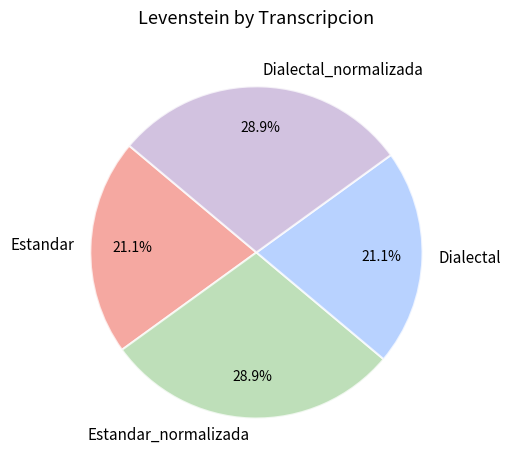

To the nearest percent, what percentage of the pie is Dialectal_normalizada?

29%